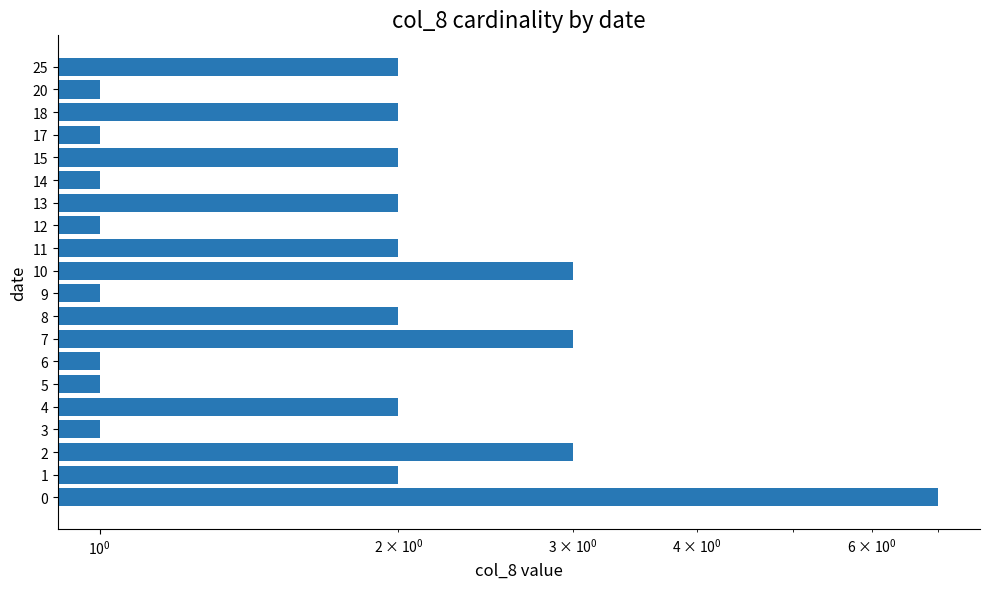

How many values are between 1 and 2?

16